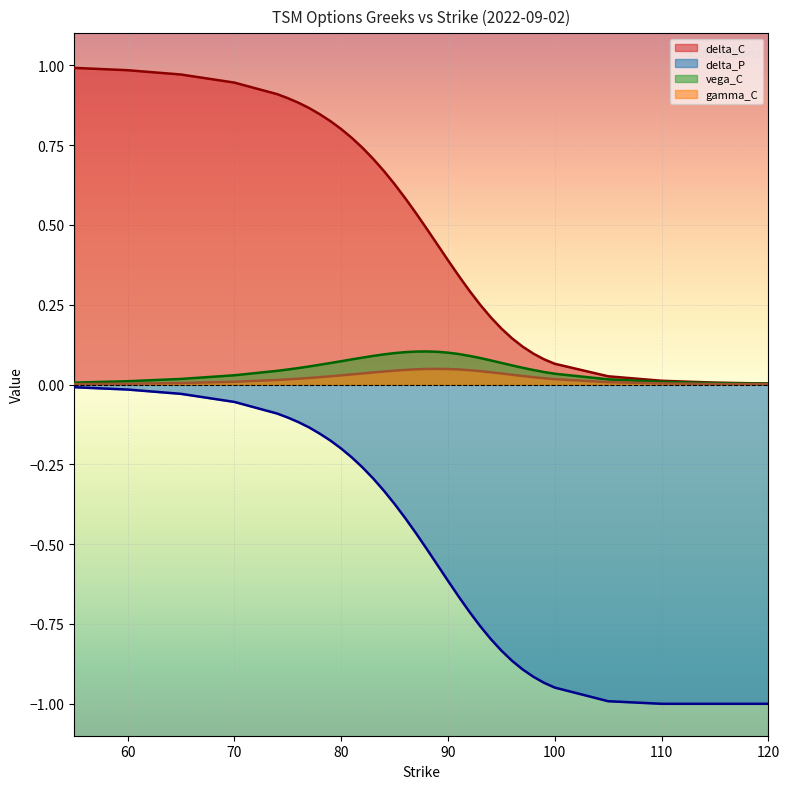

True or false: delta_P and delta_C cross at least once.

False